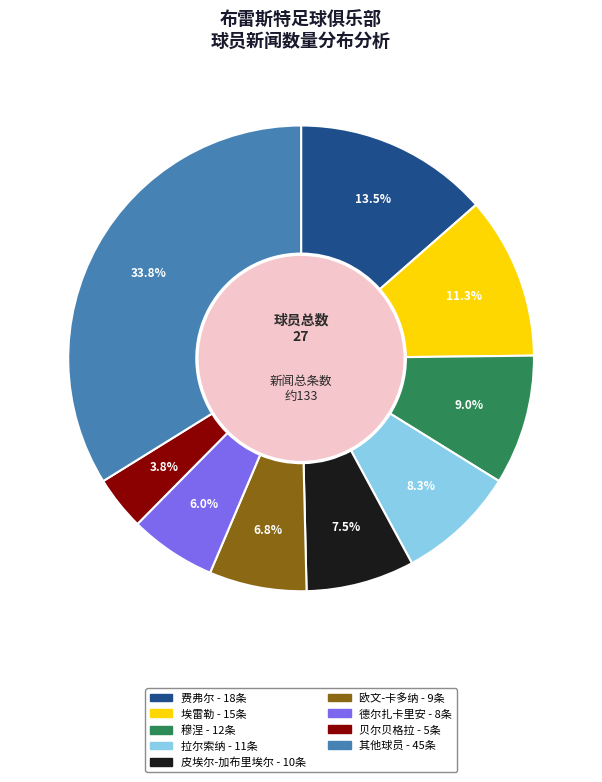

Is there any slice that represents more than half of the pie?

No